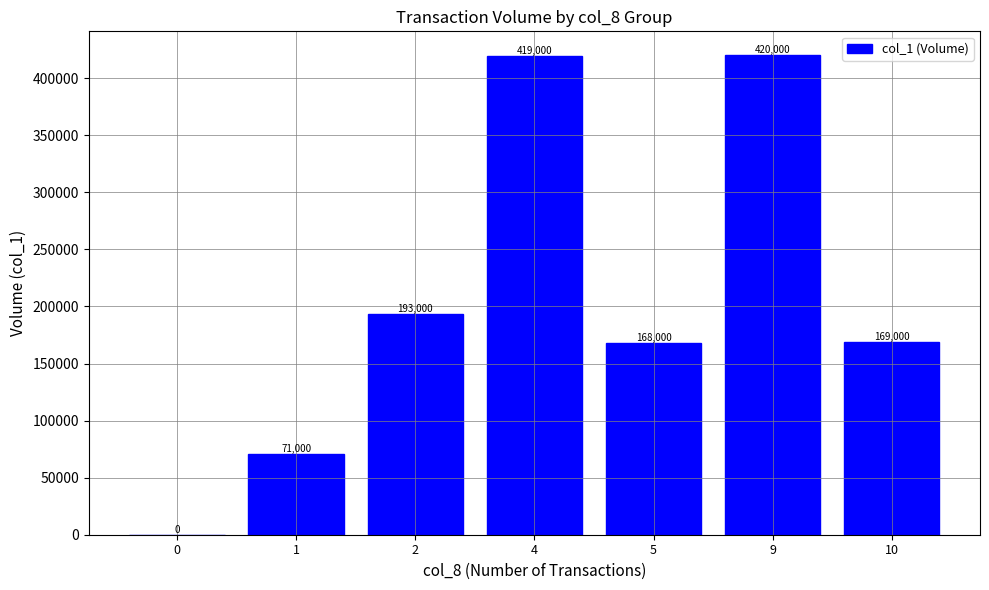

Count the number of categories in the chart.

7